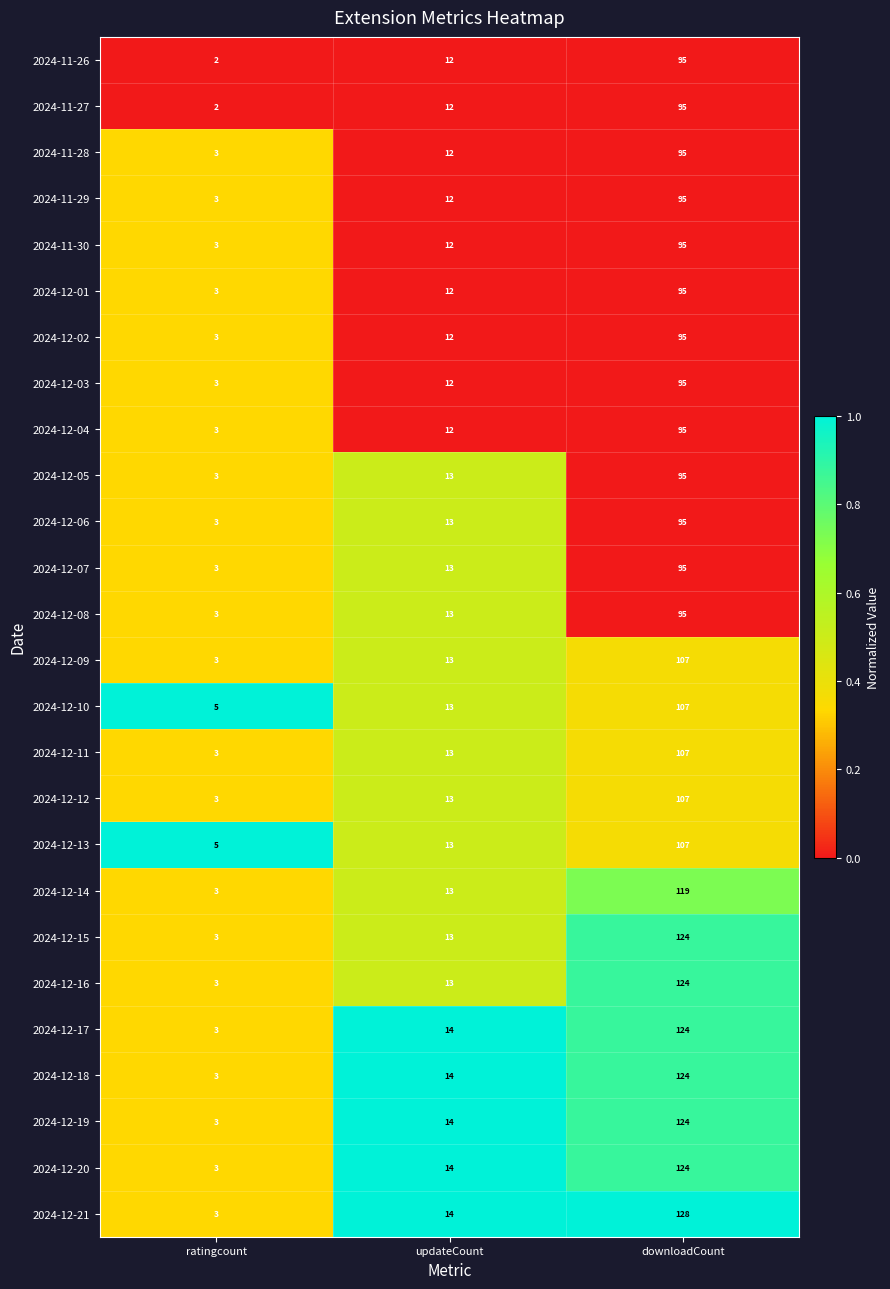

Which series changed the most between updateCount and downloadCount?

2024-12-21